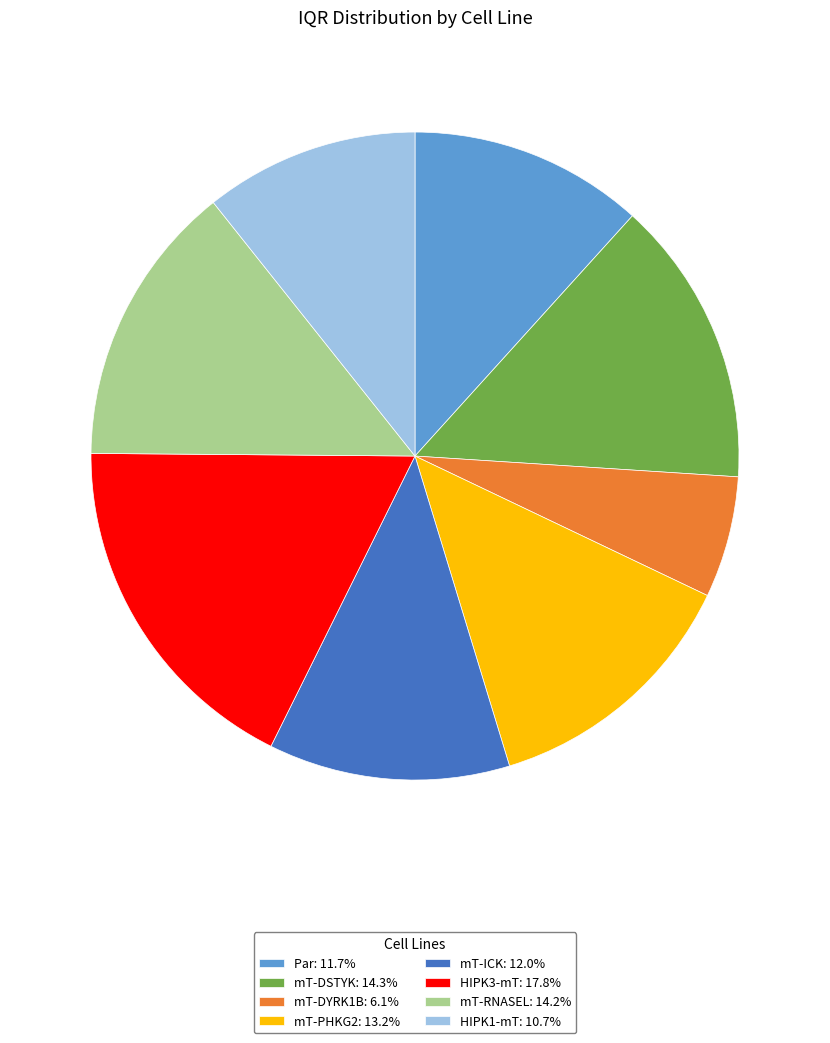

Does any single category account for the majority?

No